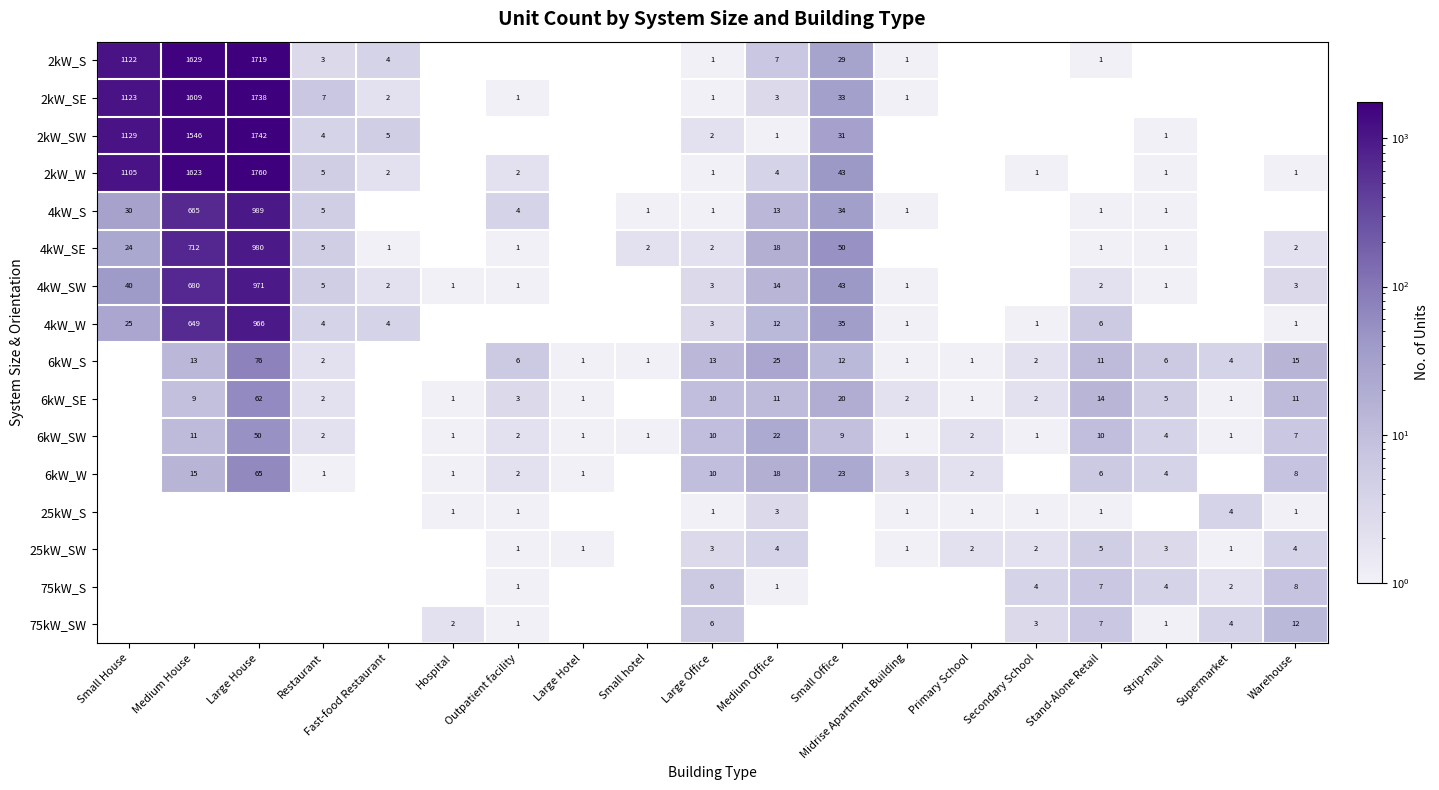

Is it true that 4kW_S equals 42 at Small House?

False